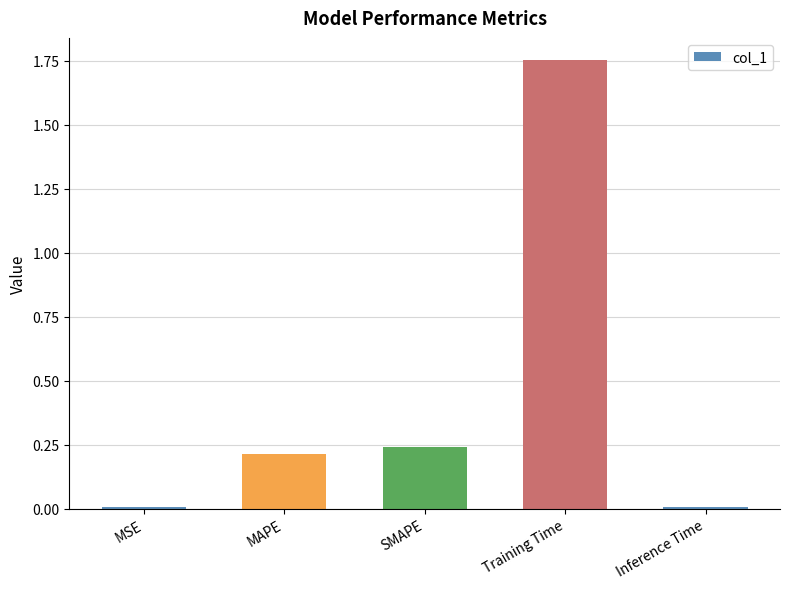

Is it true that the value at SMAPE is 0.2?

True